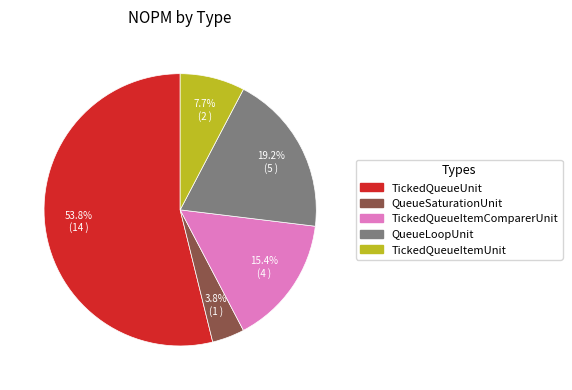

Combined, what portion of the pie is QueueLoopUnit and TickedQueueItemUnit?

26.9%